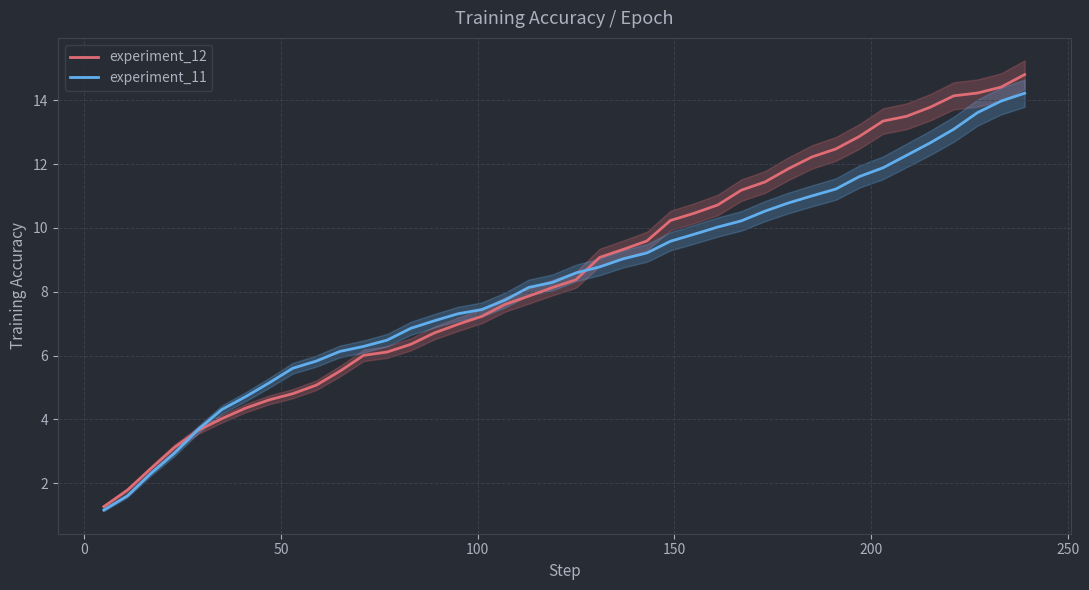

Does the chart display data point markers on the line(s)?

No